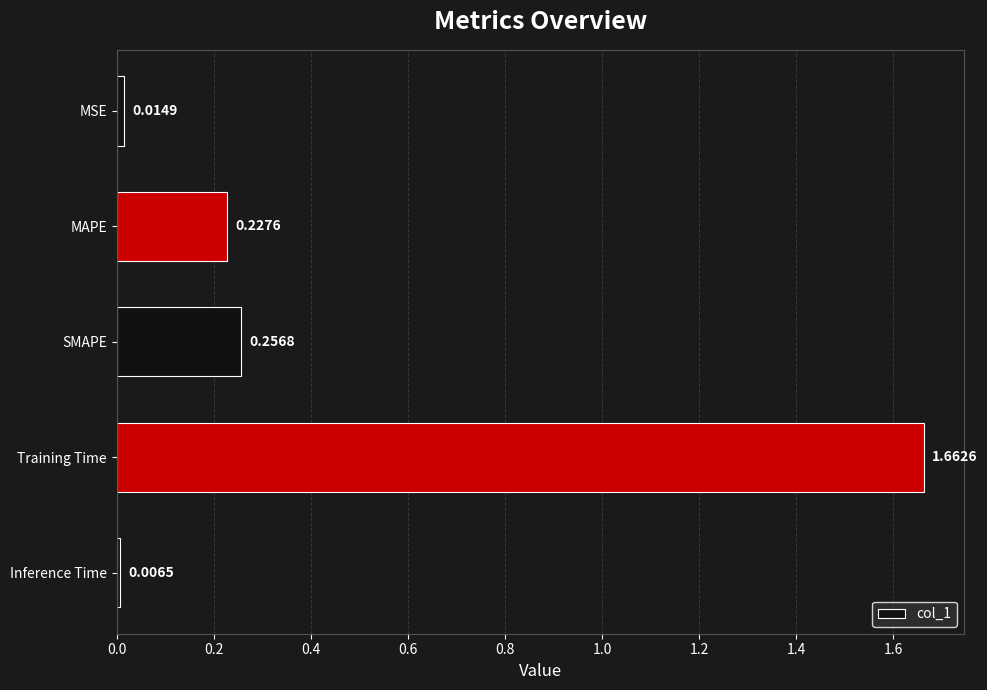

At which category does the chart reach its minimum across all series?

Inference Time